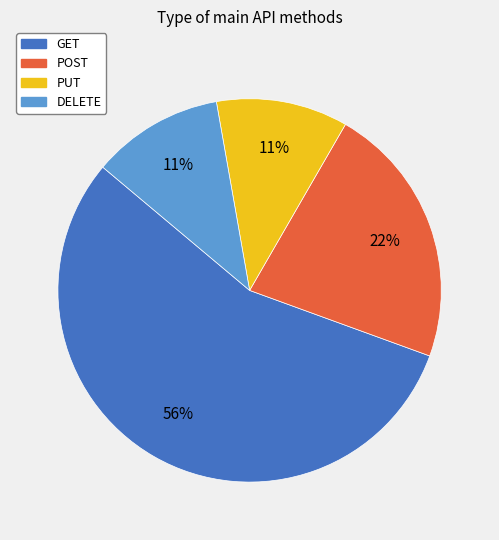

Is it true that PUT is 11% of the pie?

True